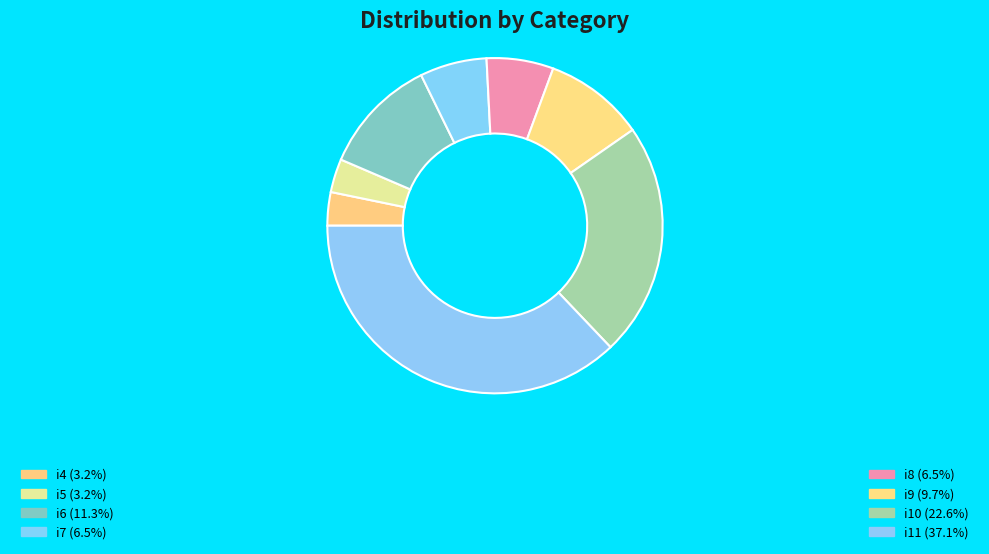

Which slice is the largest?

i11